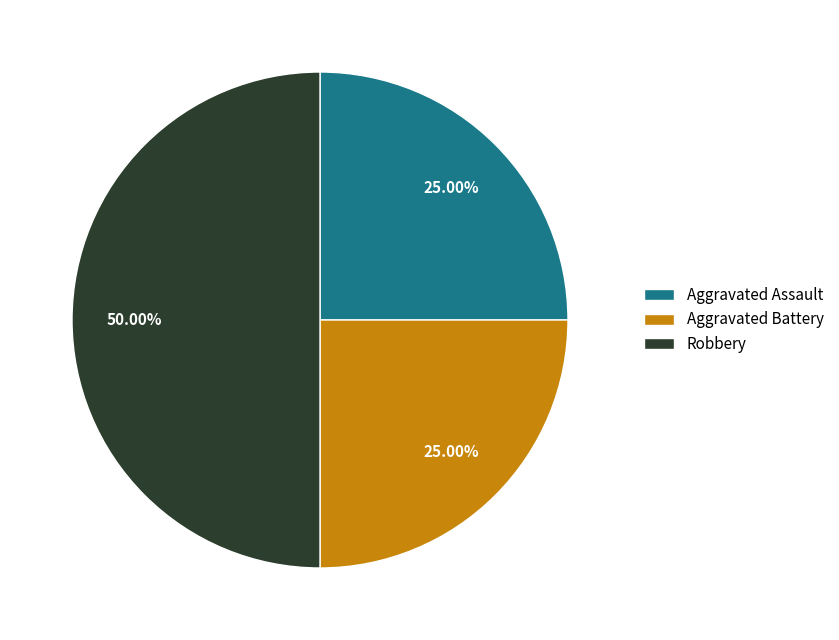

Is the sum of Robbery and Aggravated Assault greater than half?

Yes